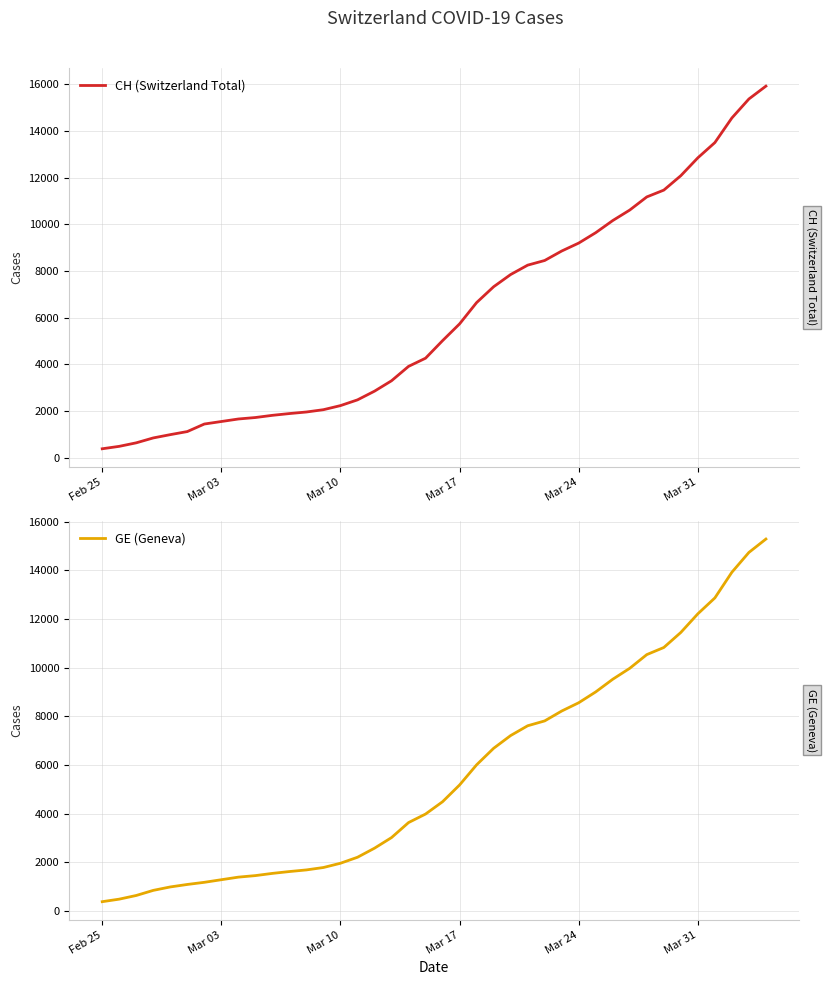

Does the chart display data point markers on the line(s)?

No